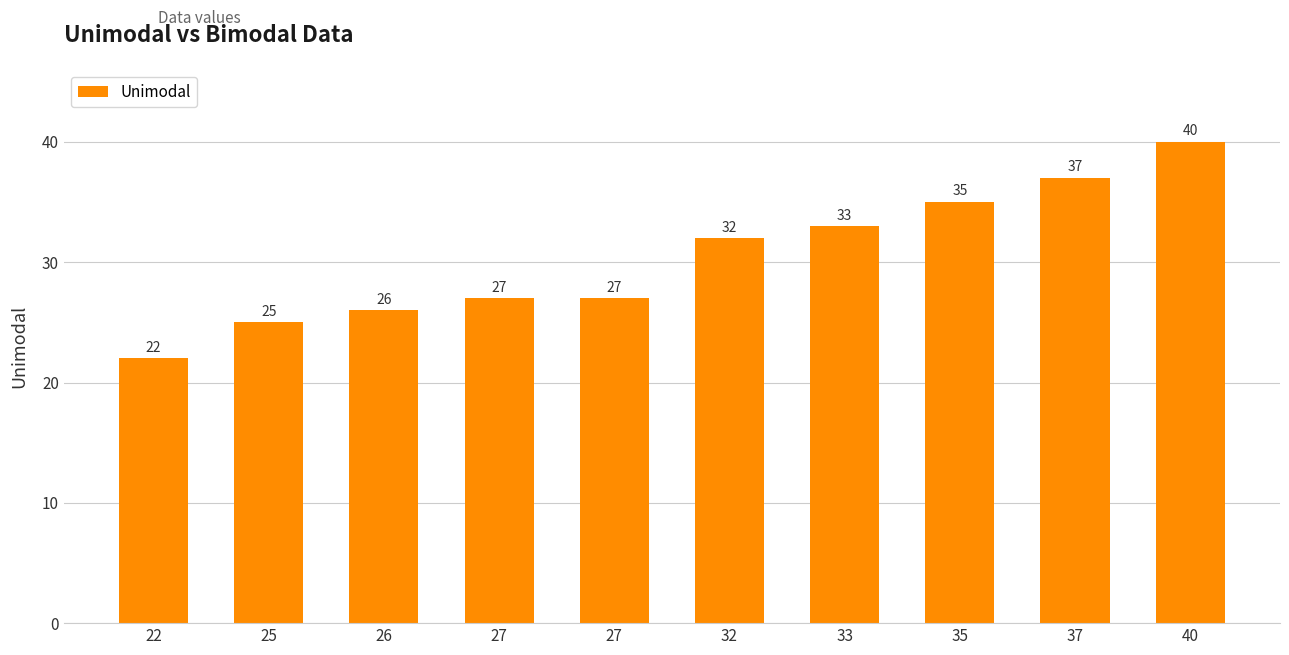

How many bars are there in total?

10